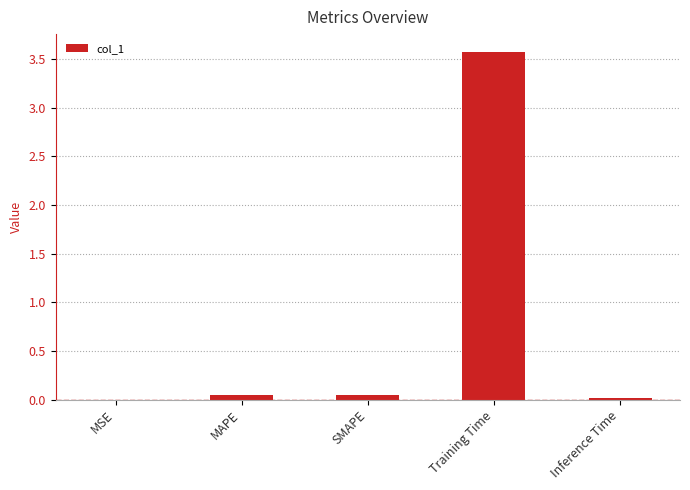

Are the bars horizontal?

No